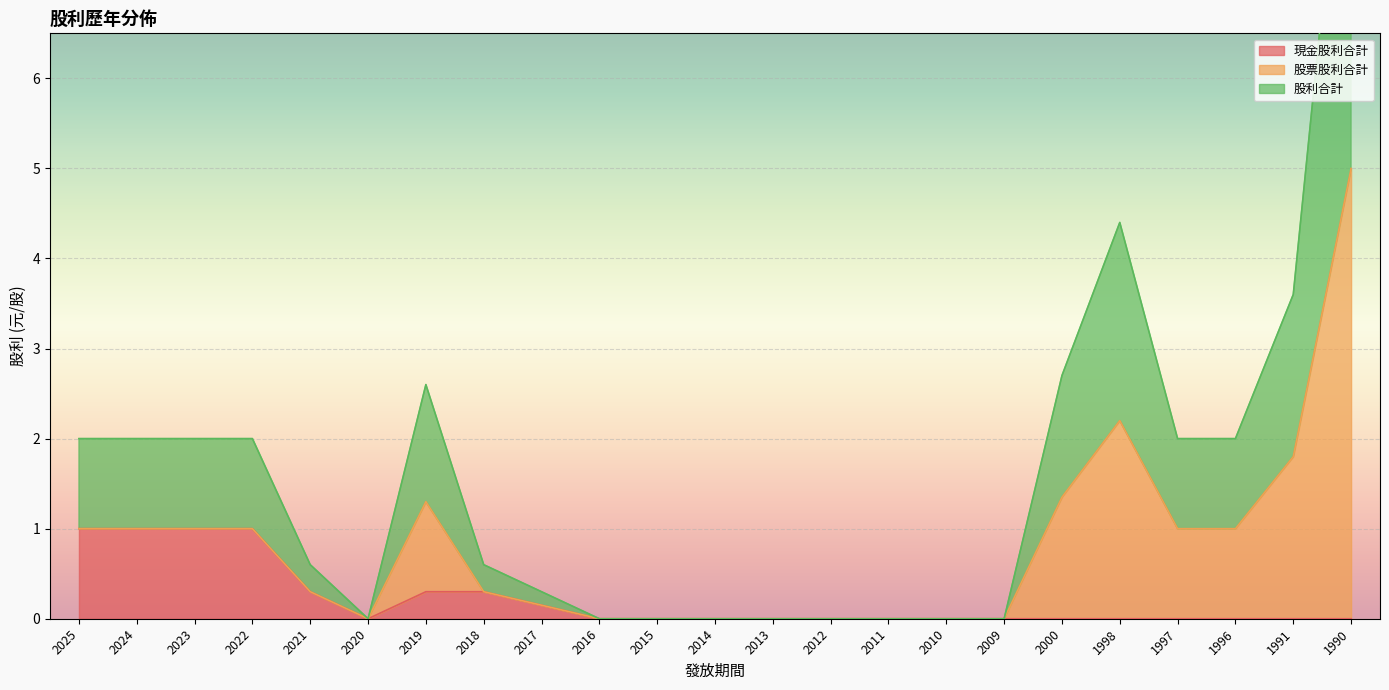

How many 現金股利合計 values are between 0 and 1?

23